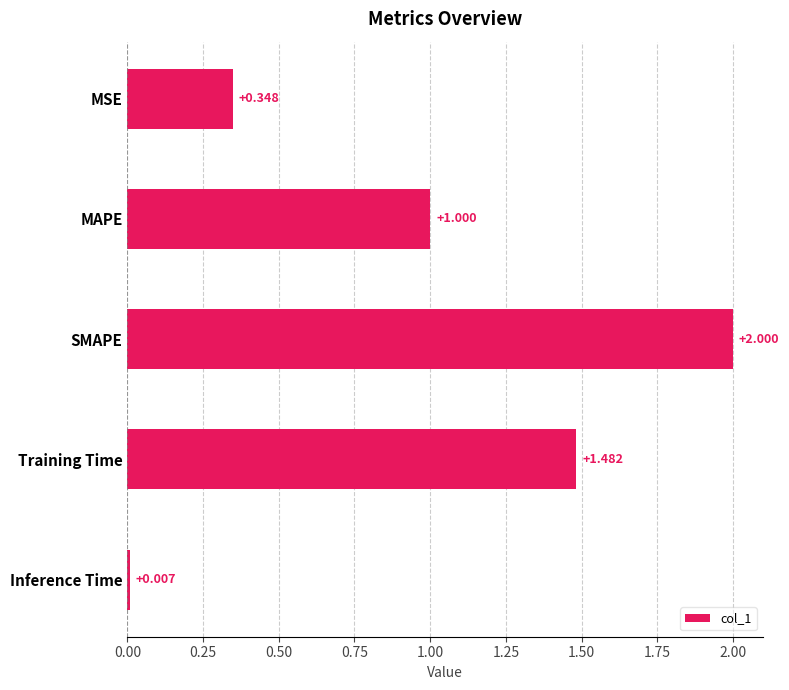

Which has a higher value, MSE or Training Time?

Training Time